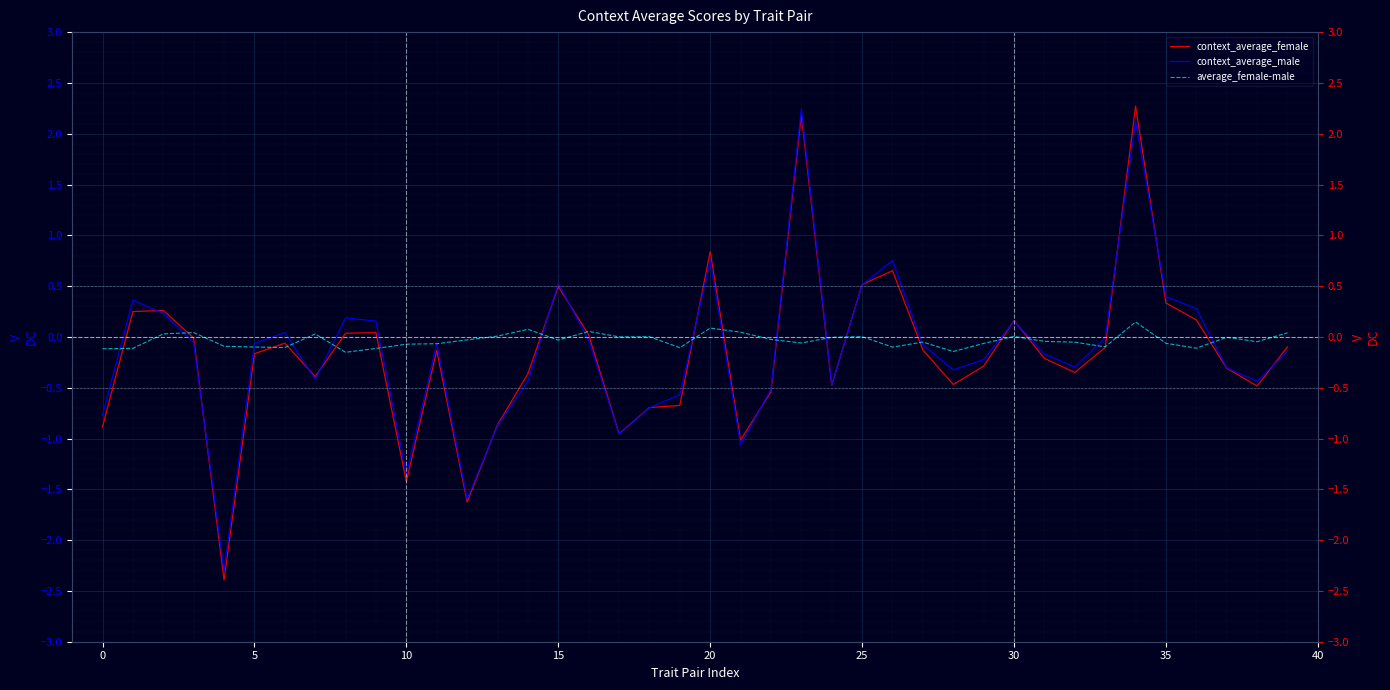

What is the sum of all context_average_male values?

-5.5